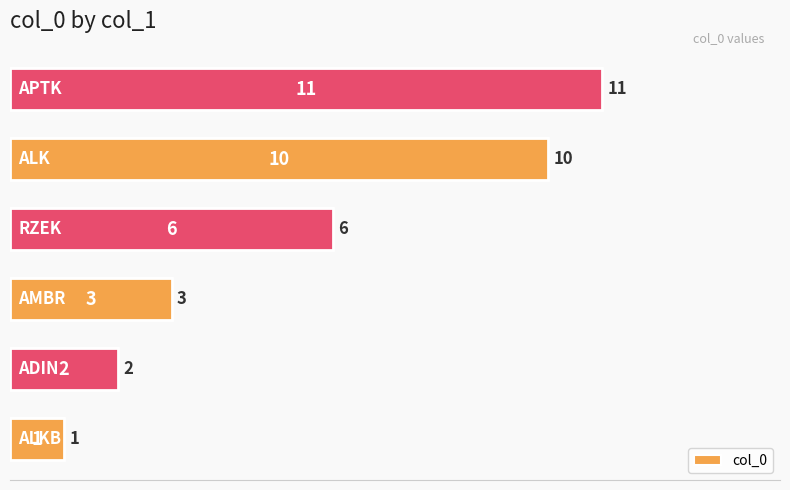

What is the minimum value shown in the chart?

1